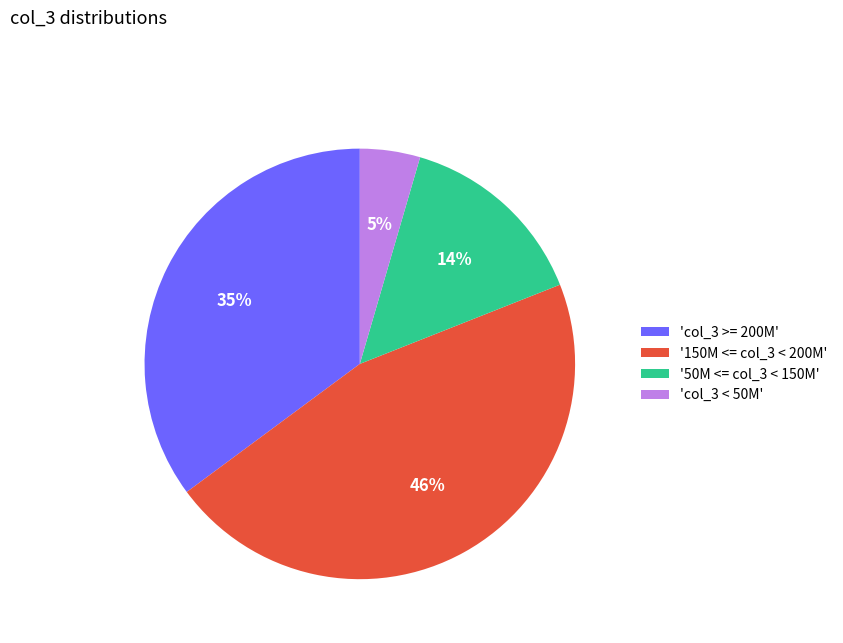

To the nearest percent, what is the difference between the largest and smallest slice percentages?

41%